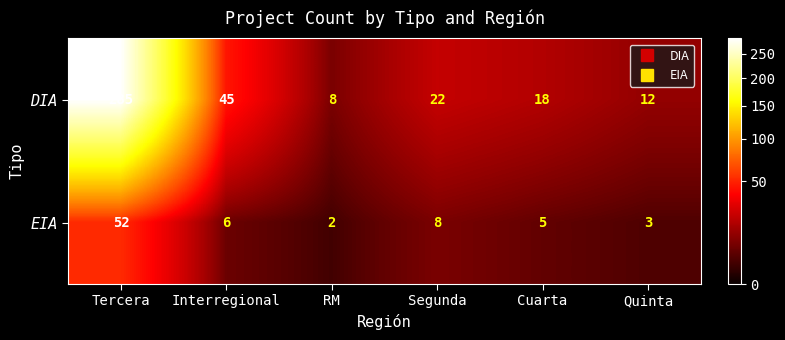

Which series has the largest range (max minus min)?

DIA